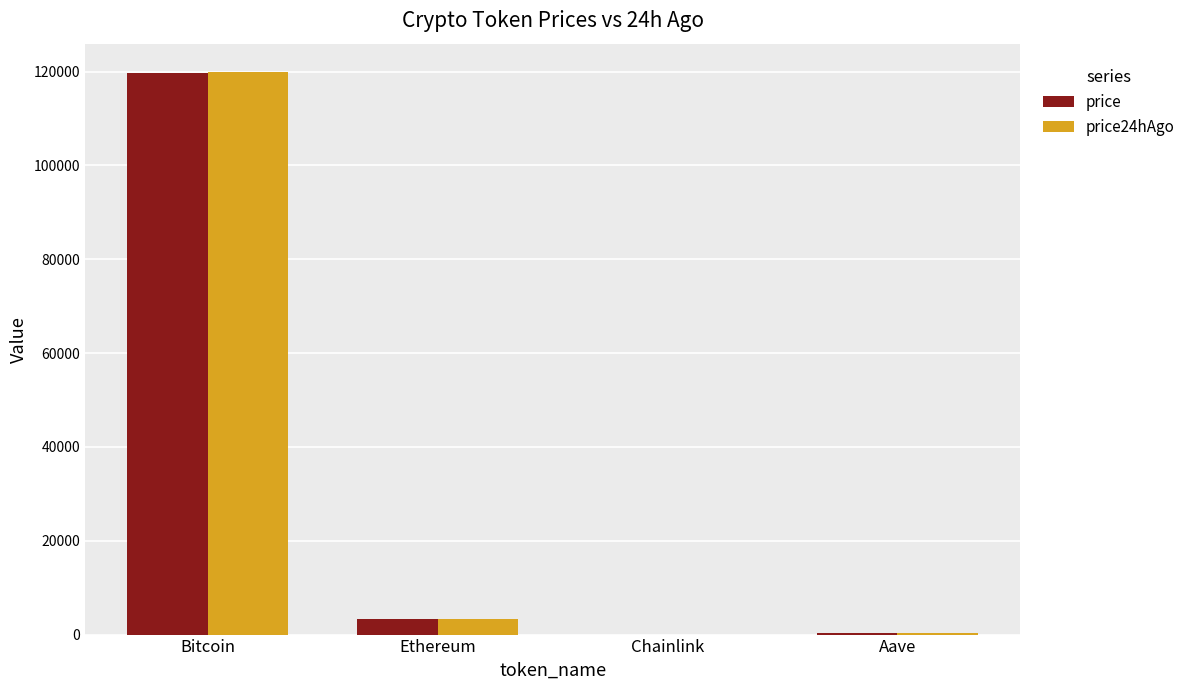

What is the difference between the price24hAgo values at Bitcoin and Aave?

119627.8